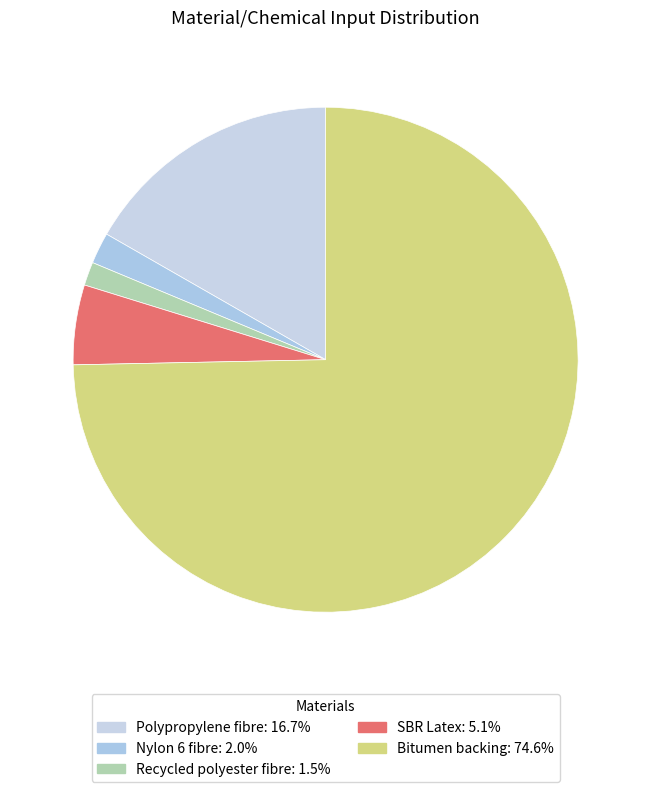

Which category has the biggest portion of the pie?

Bitumen backing